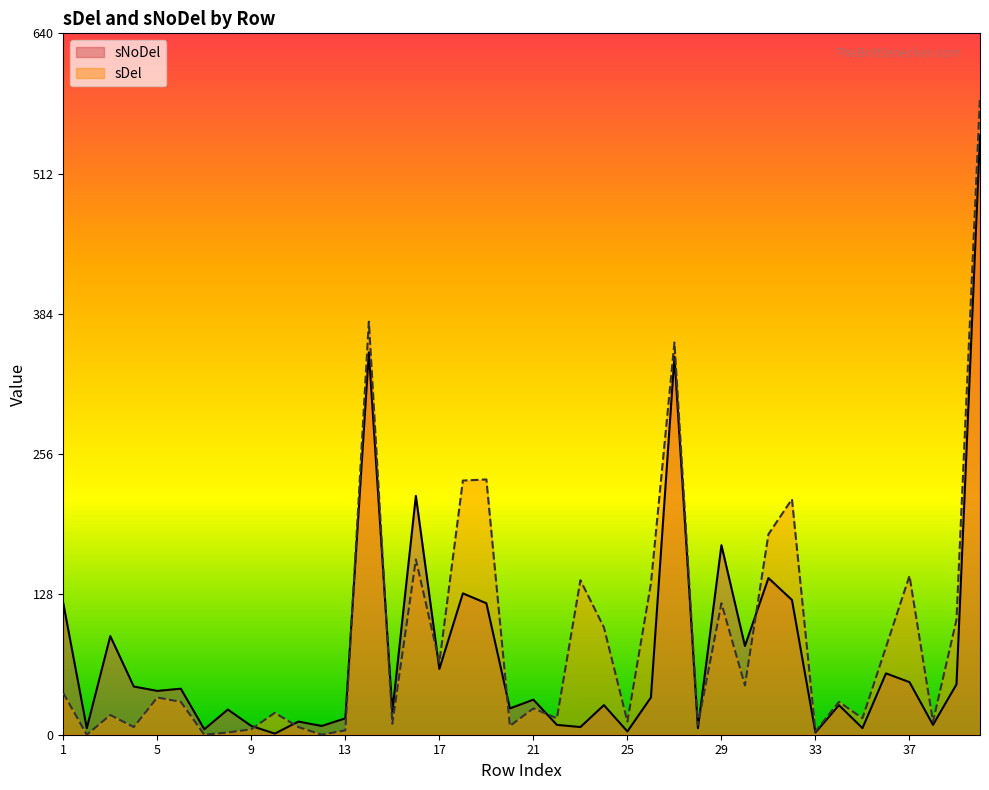

Which series has the widest spread of values?

sDel